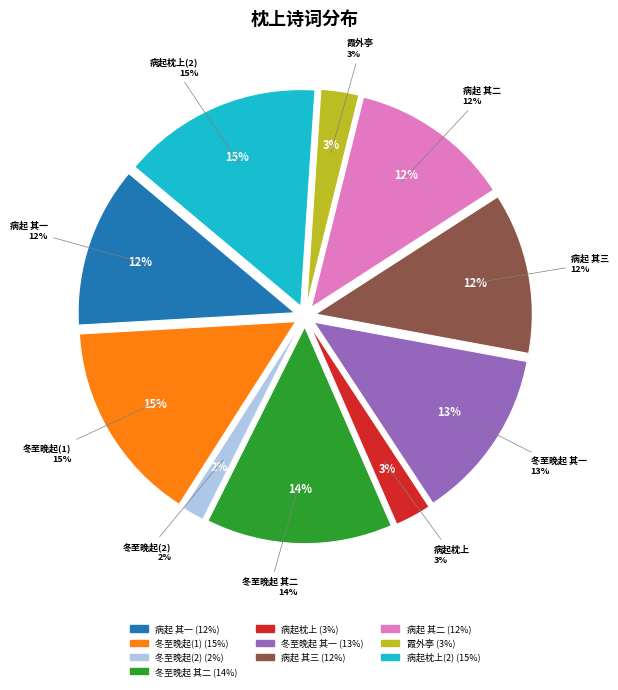

Rank the categories by value from highest to lowest.

冬至晚起枕上有怀晋陵杨使君, 病起枕上口占三绝句奉呈公实峤之贤伯仲一笑, 冬至晚起枕上有怀晋陵杨使君 其二, 冬至晚起枕上有怀晋陵杨使君 其一, 病起枕上口占三绝句奉呈公实峤之贤伯仲一笑 其一, 病起枕上口占三绝句奉呈公实峤之贤伯仲一笑 其三, 病起枕上口占三绝句奉呈公实峤之贤伯仲一笑 其二, 霞外亭·数椽屹起枕林丘, 病起枕上口占三绝句奉呈公实峤之贤伯仲一笑, 冬至晚起枕上有怀晋陵杨使君